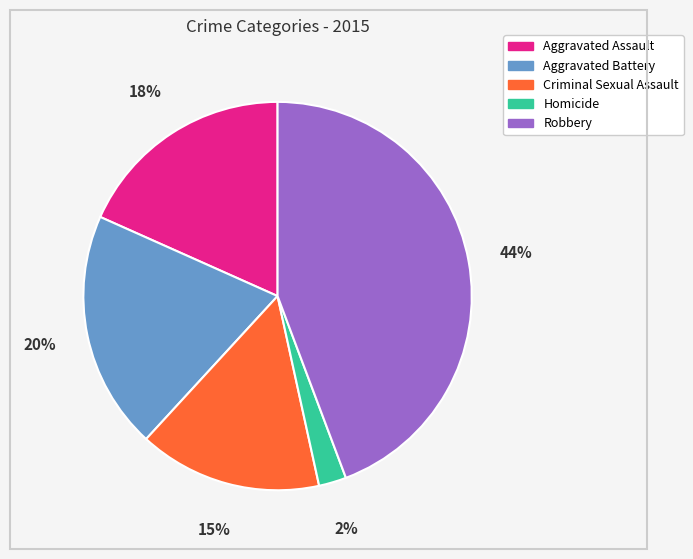

Is the sum of Aggravated Battery and Criminal Sexual Assault greater than half?

No